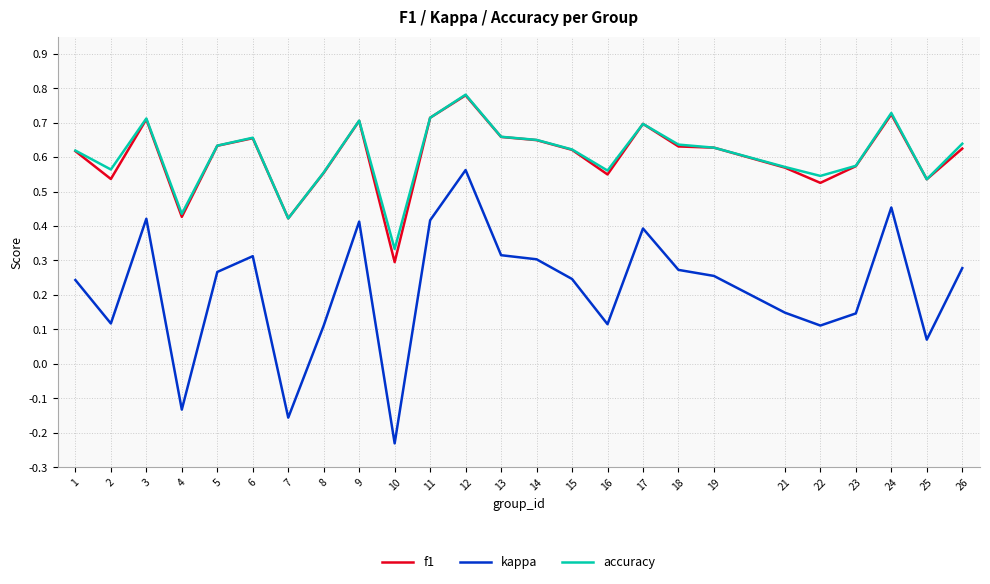

How many lines are shown in the chart?

3